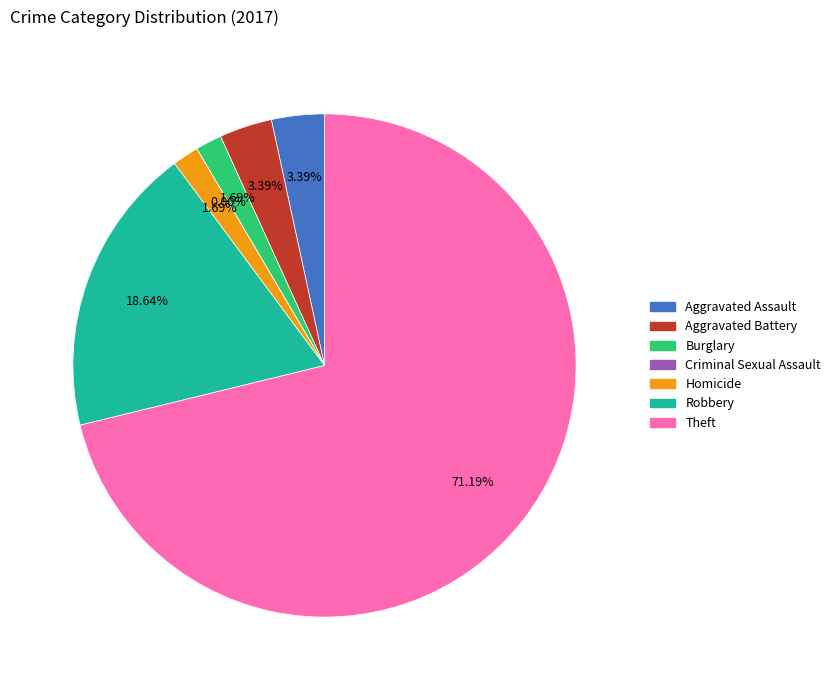

Rank the categories by value from lowest to highest.

Criminal Sexual Assault, Burglary, Homicide, Aggravated Assault, Aggravated Battery, Robbery, Theft